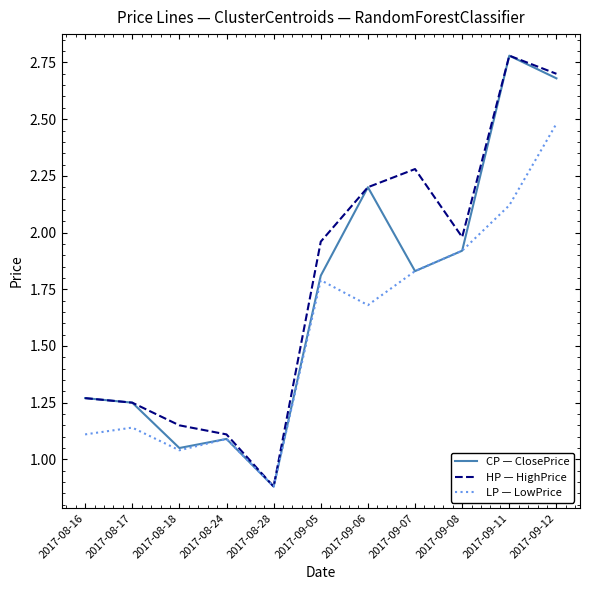

Which series has the largest total across all categories?

HP — HighPrice